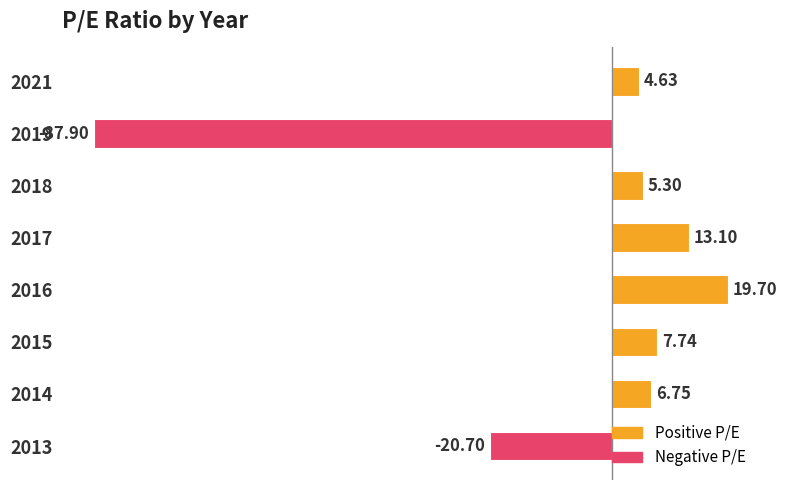

Which has a higher value, 2019 or 2017?

2017